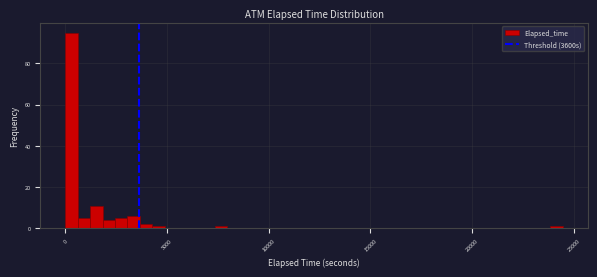

Read against the x-axis, roughly where is the centre of the tallest bar?

500